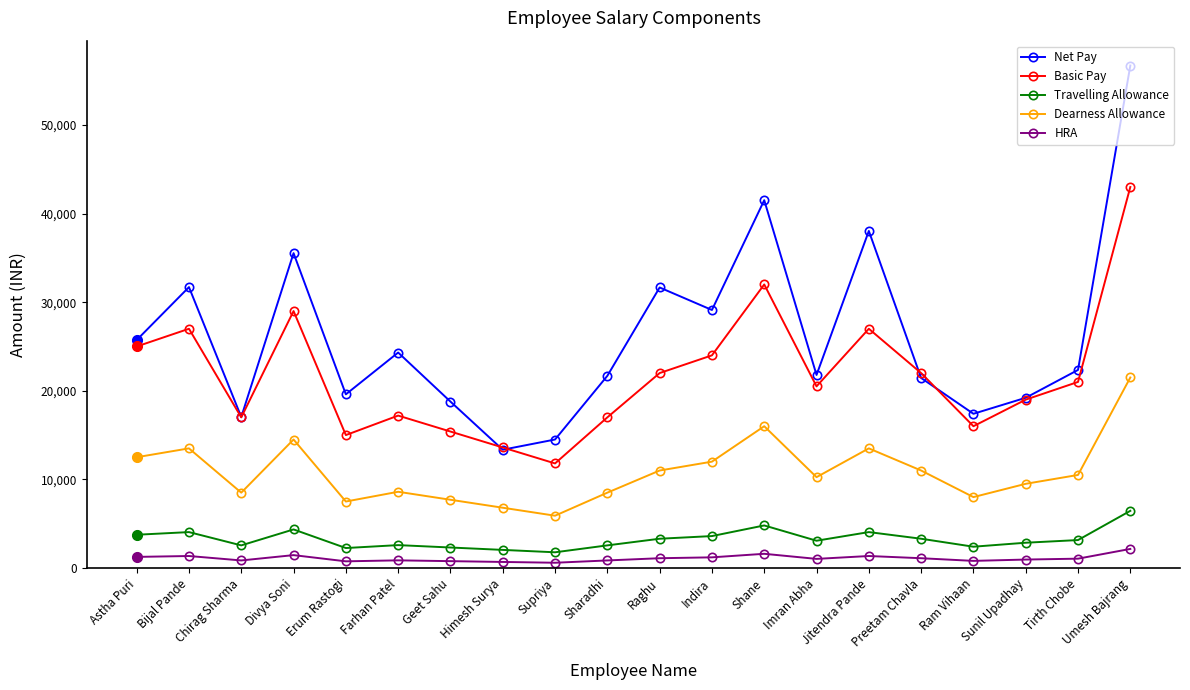

What is the smallest value displayed?

590.0